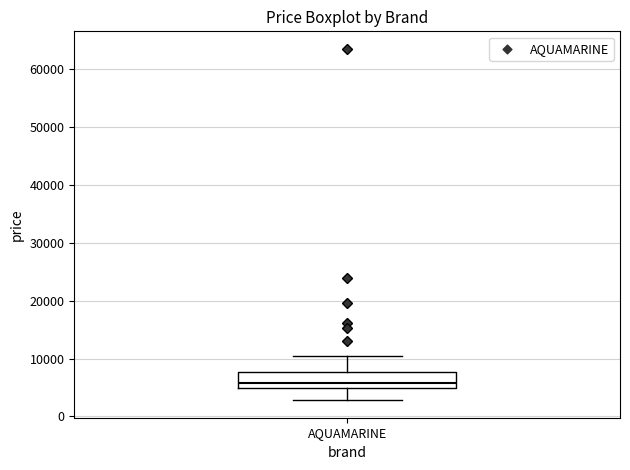

Transcribe this box plot: give where the median line is, the range the box spans, and where the two whiskers end, as read against the y-axis. The values are not printed on the chart, so give them approximately, as read against the axis.

median 6000, box 5000 to 8000, whiskers 3000 to 10000